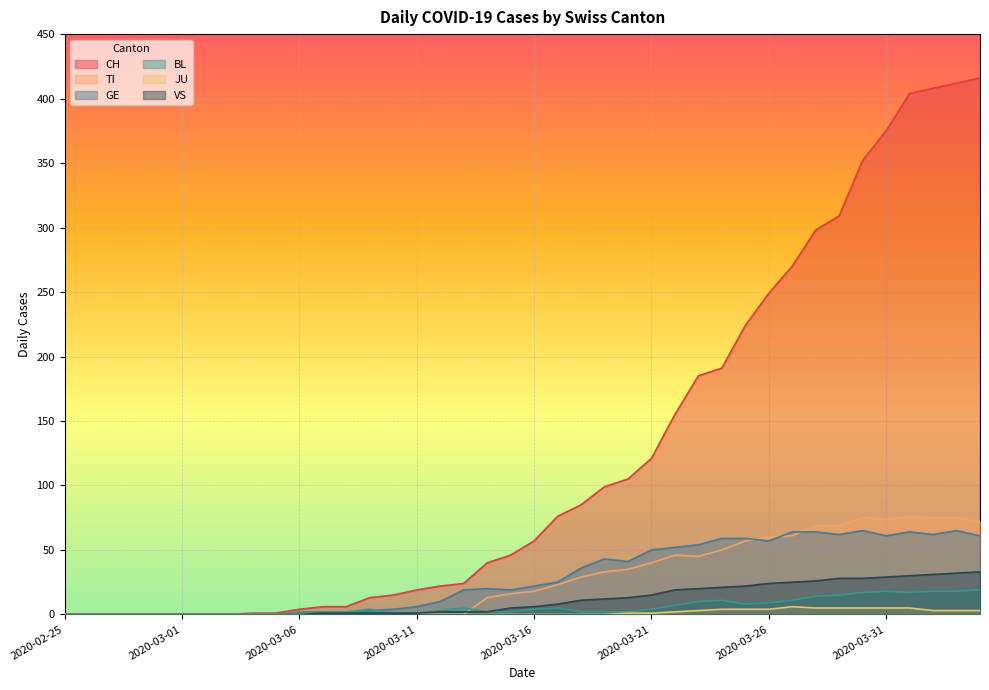

At which label is CH closest to 208?

2020-03-25